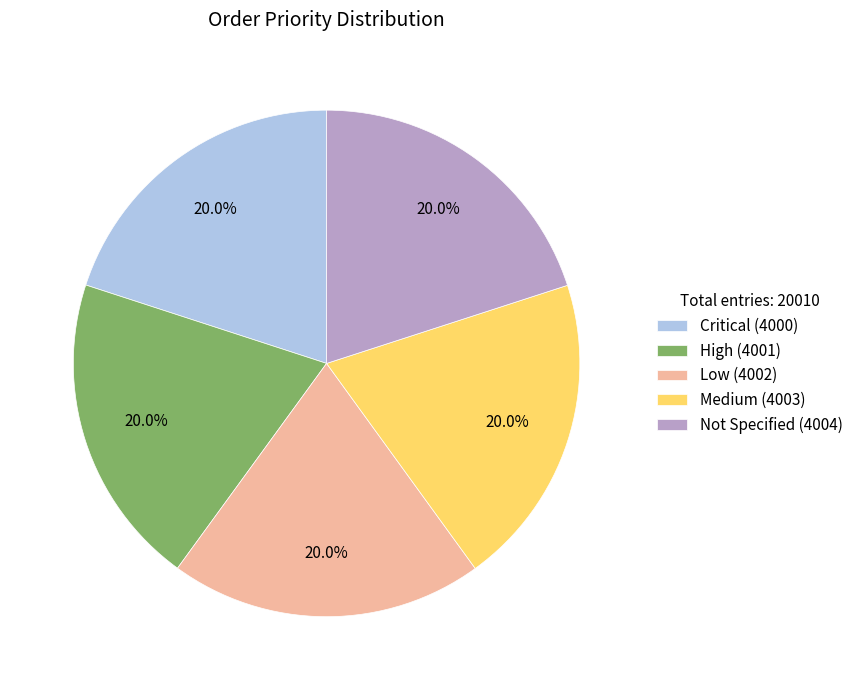

Approximately how many times larger is the value at Medium (4003) compared to Not Specified (4004)?

1.0